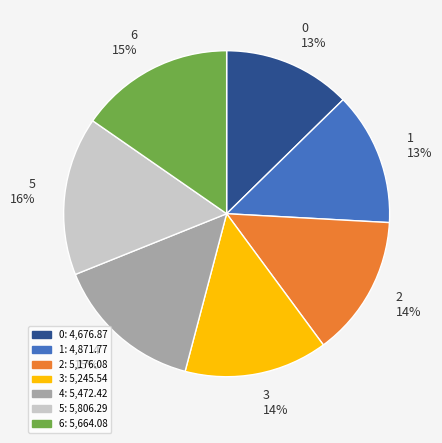

Combined, do 4 and 1 account for over 50%?

No